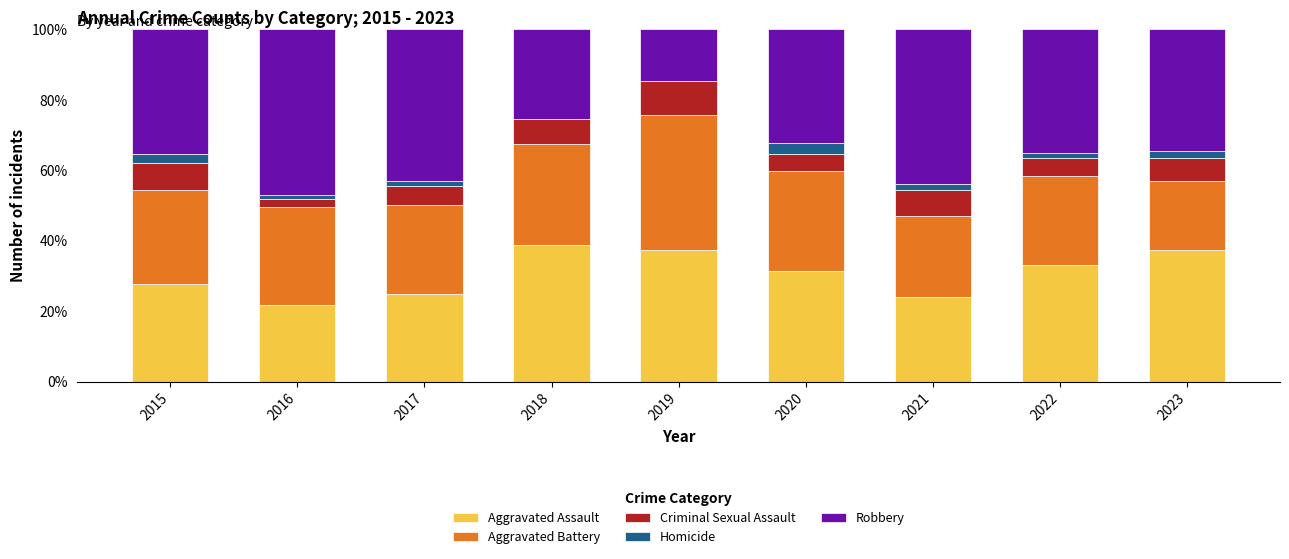

True or false: Aggravated Assault has a value of 17.5 at 2020.

False